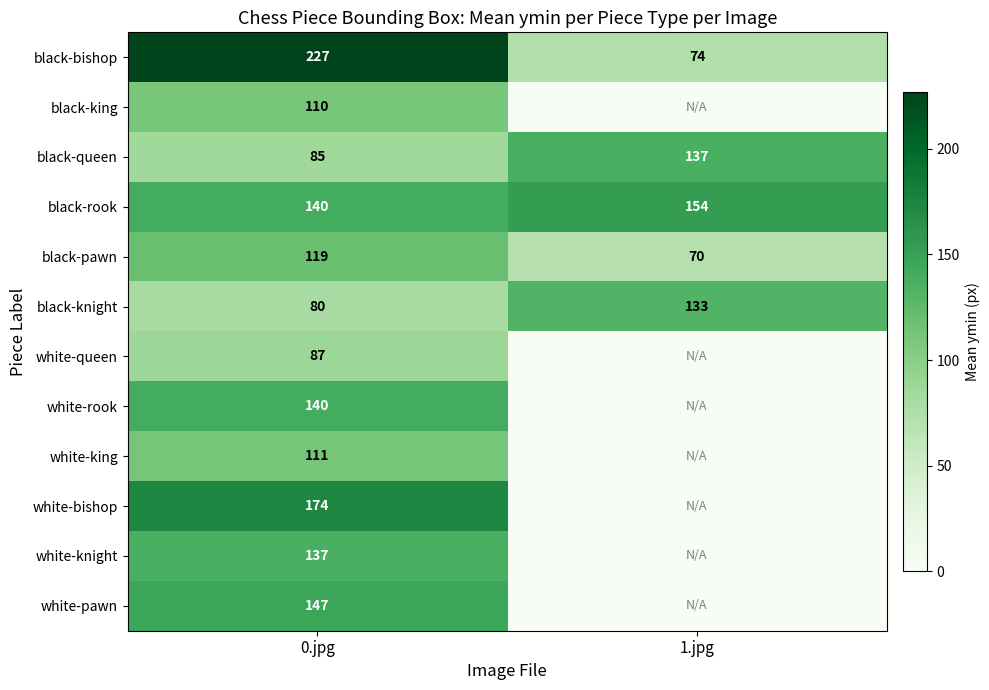

How many categories are shown in the chart?

2